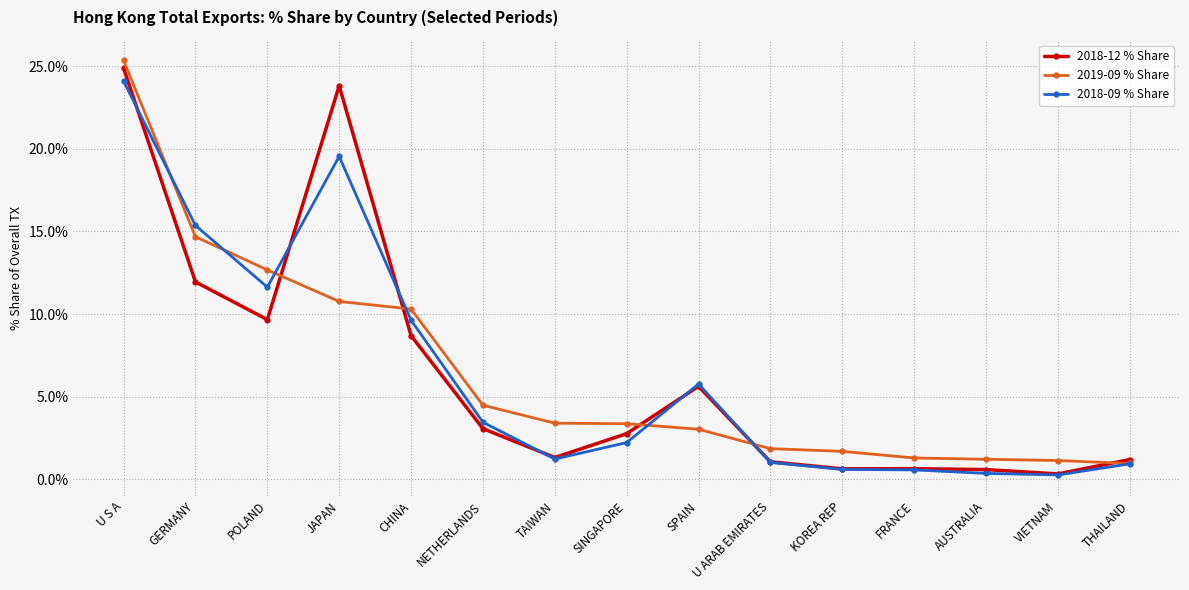

How many lines are shown in the chart?

3